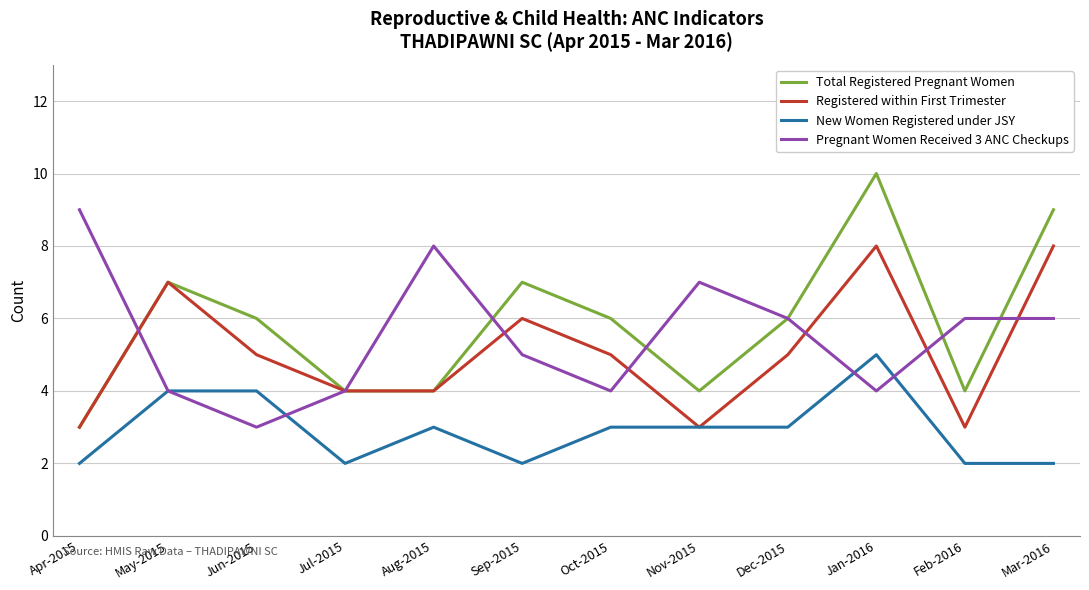

At which category is the sum across all series the highest?

Jan-2016